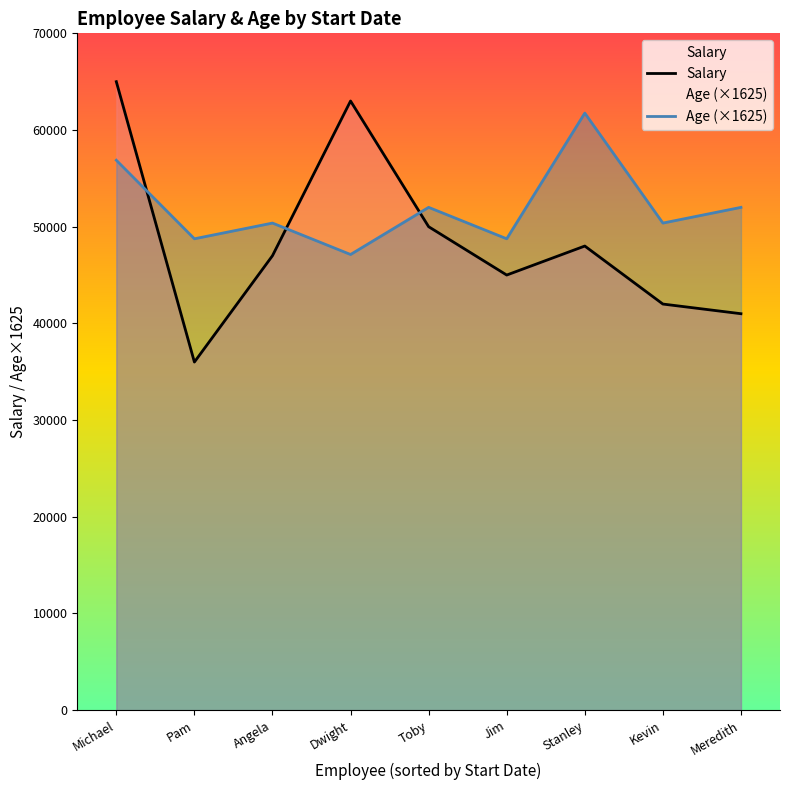

True or false: Salary and Age (×1625) intersect in this chart.

True